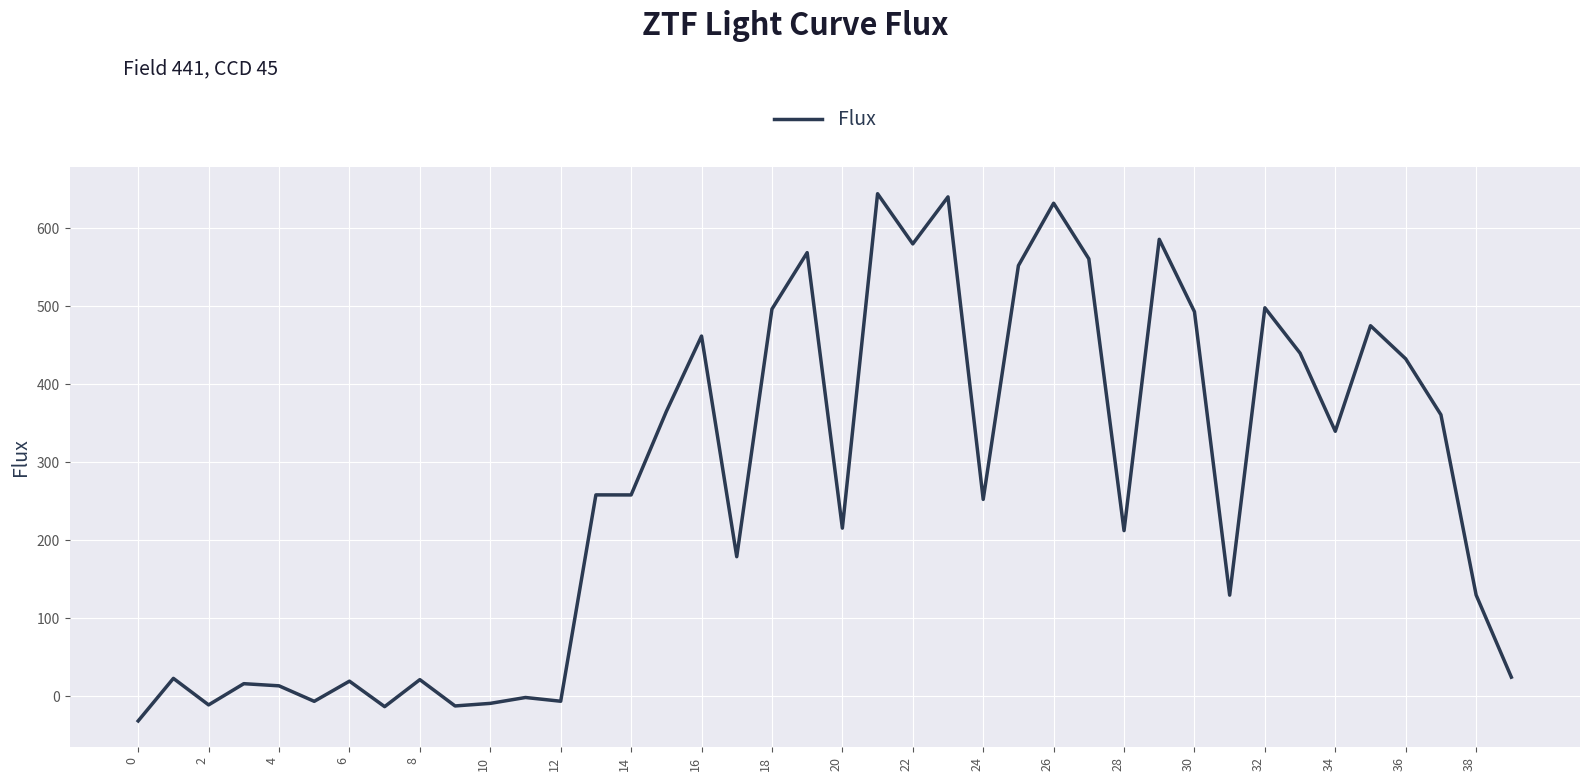

How many lines are shown in the chart?

1